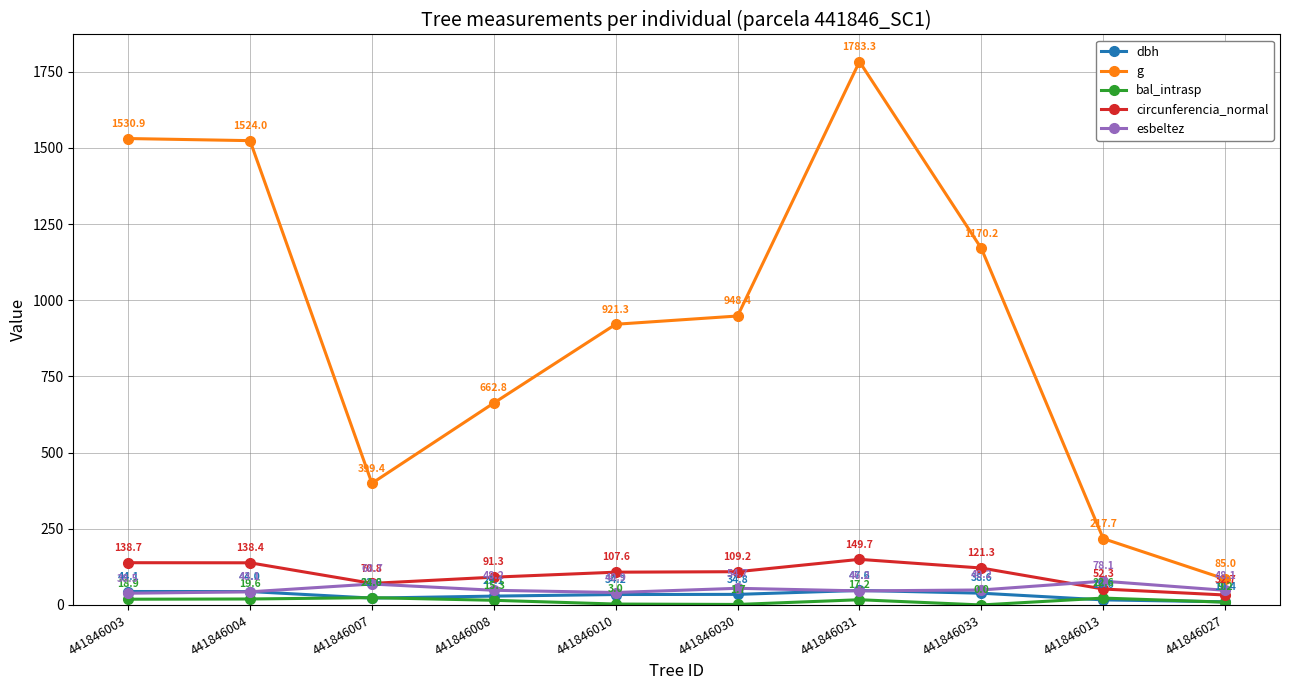

At 441846030, list the series in order from smallest to largest.

bal_intrasp, dbh, esbeltez, circunferencia_normal, g